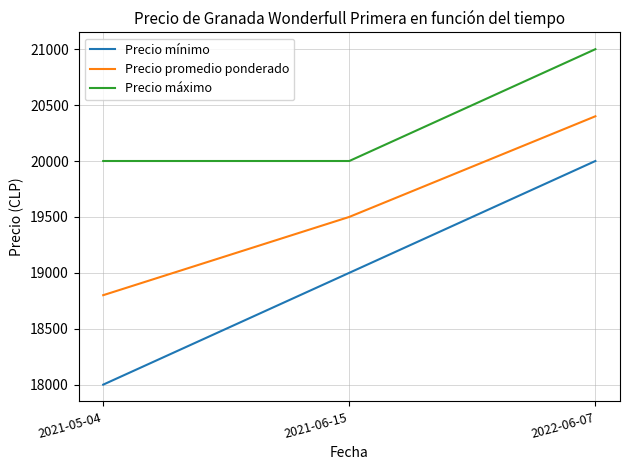

What is the highest value of the Precio promedio ponderado series?

20400